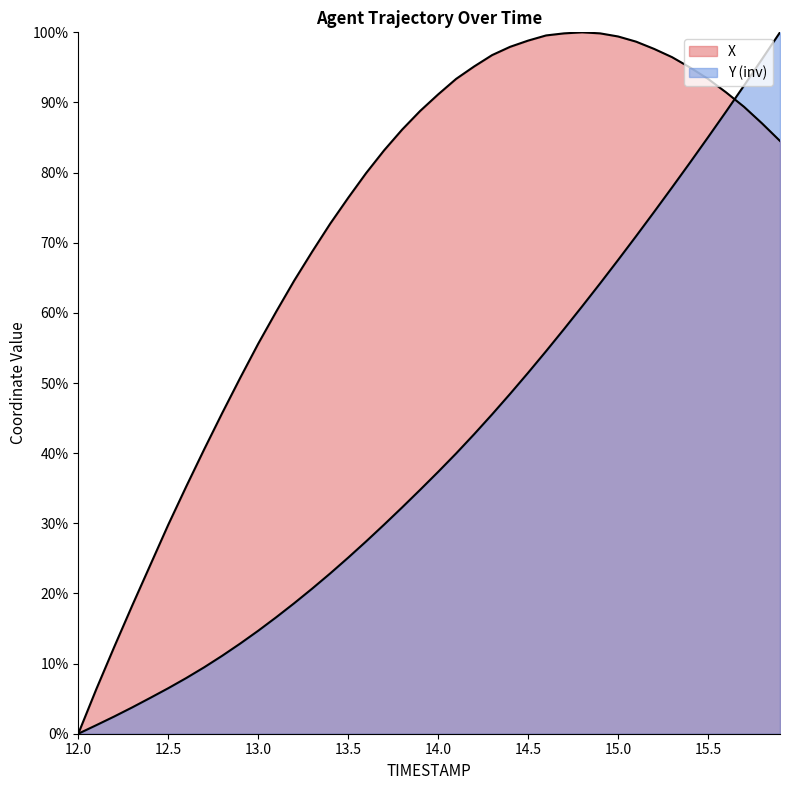

What is the spread (max minus min) of values at 12.6?

27.3